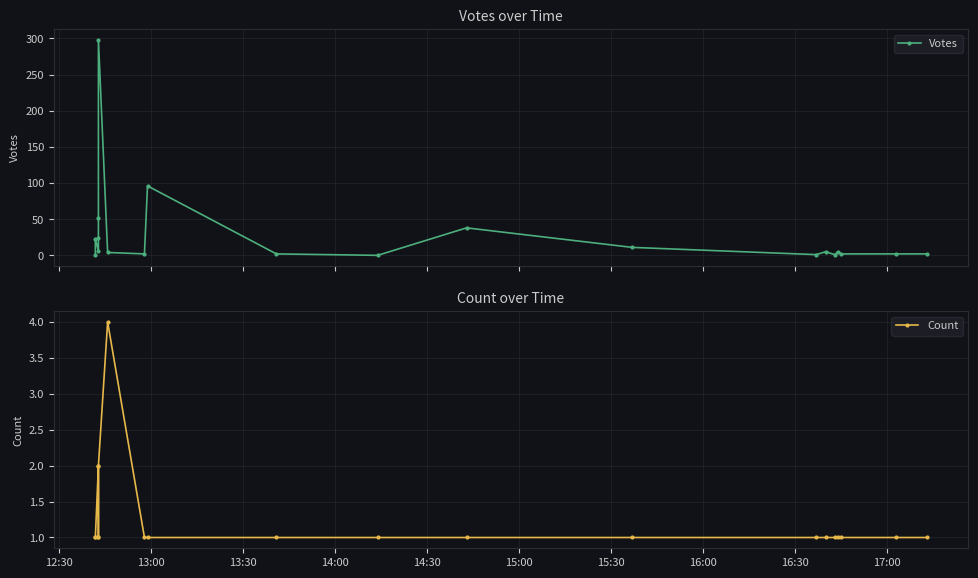

Is it true that Votes equals 2 at 15?

False